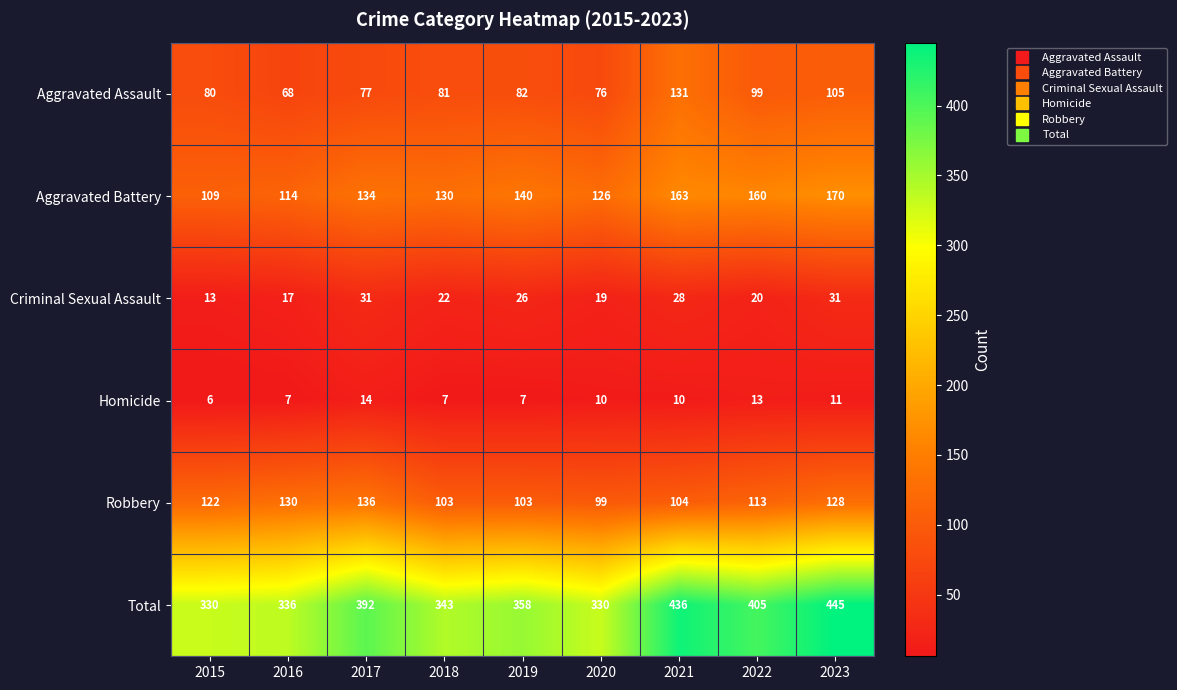

How many series are shown in this chart?

6